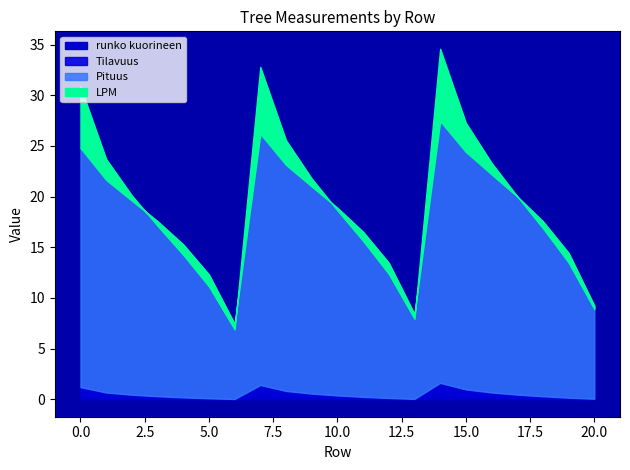

What is the maximum value shown in the chart?

34.6